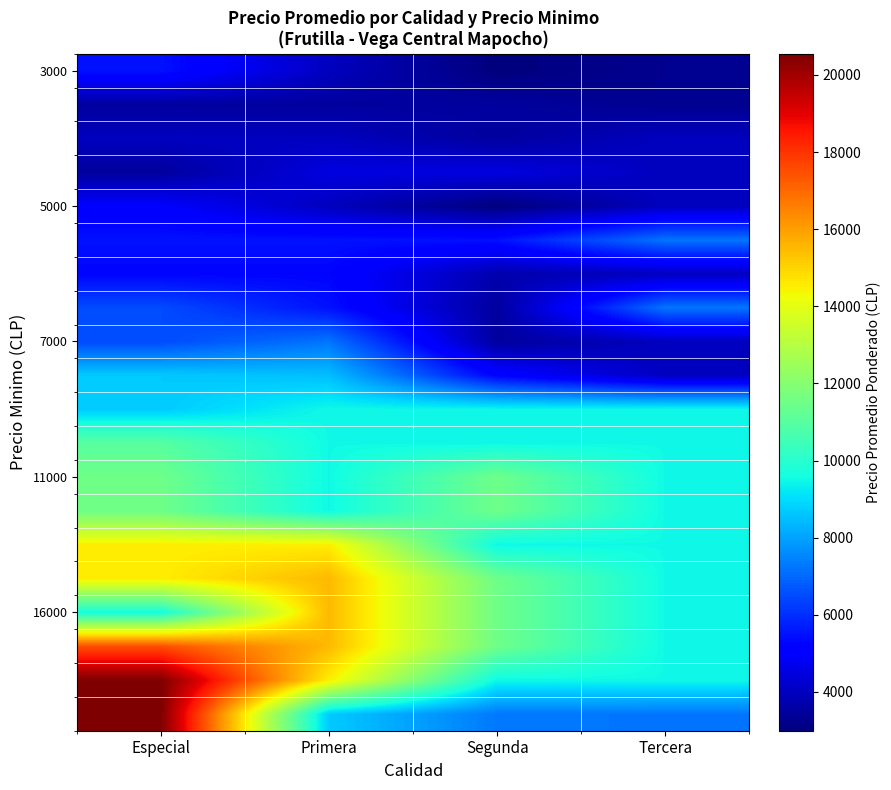

How many data points does each series have?

4